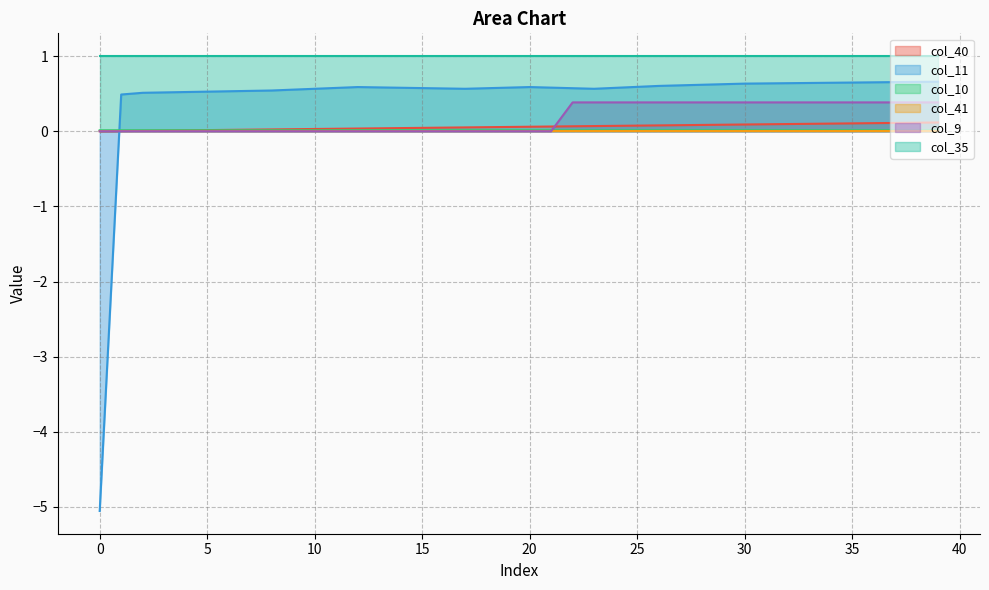

How many lines are shown in the chart?

6